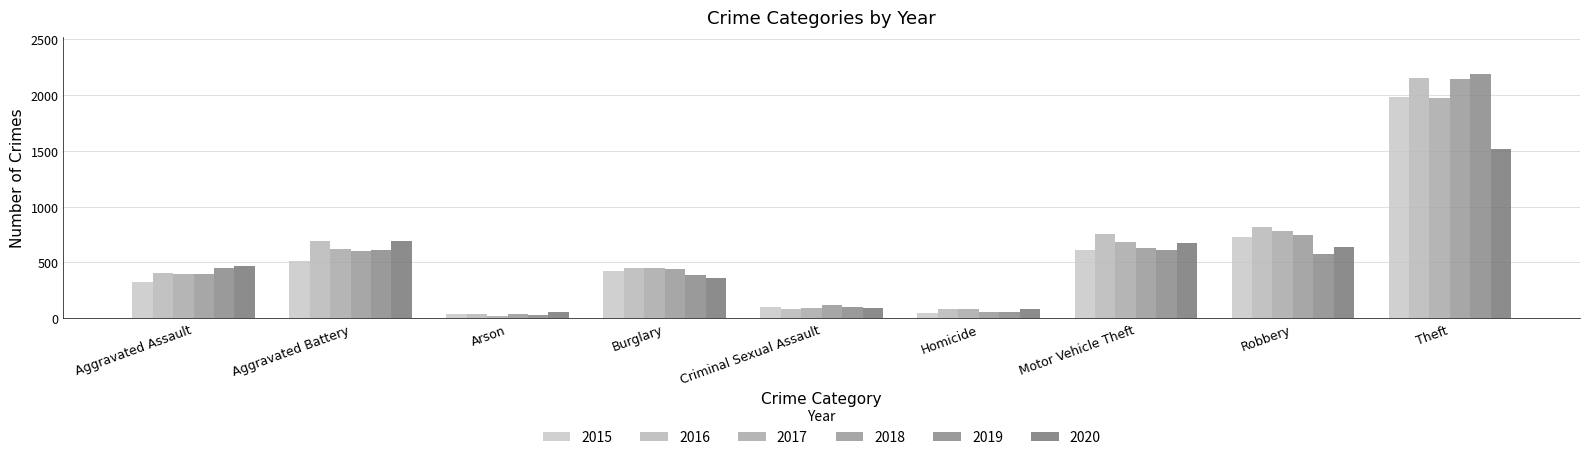

Which has a higher value, Arson or Burglary?

Burglary